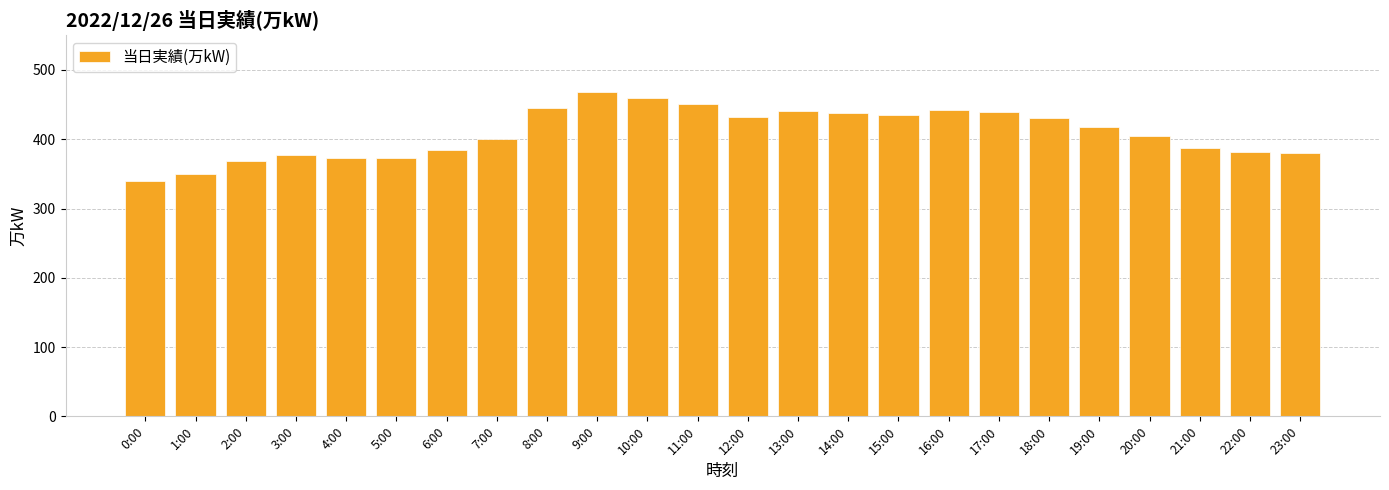

What is the change in value from 20:00 to 22:00?

-23